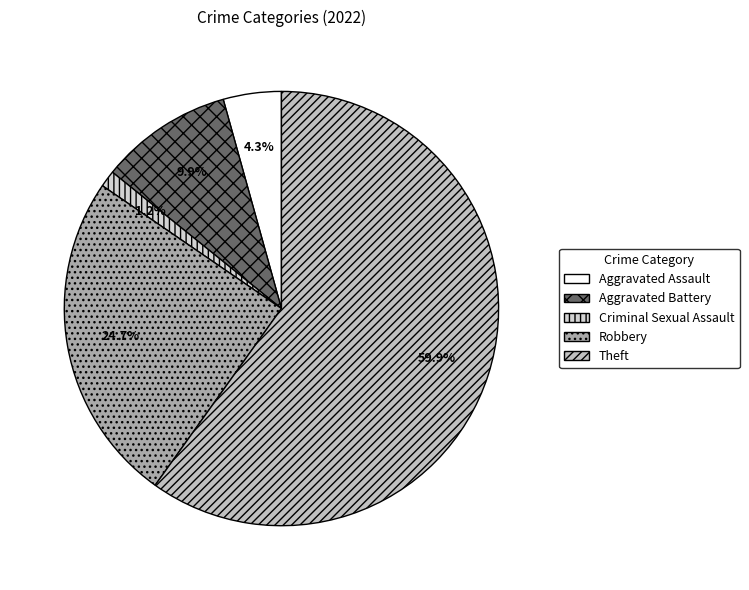

True or false: Theft accounts for 51% of the total.

False